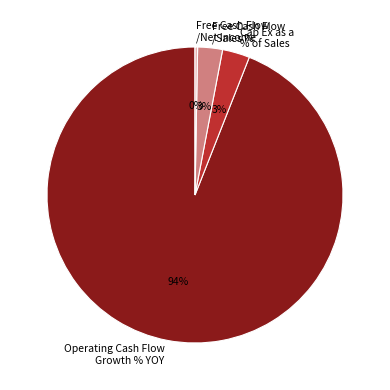

Which has a higher value, Free Cash Flow /Net Income or Free Cash Flow /Sales %?

Free Cash Flow /Sales %